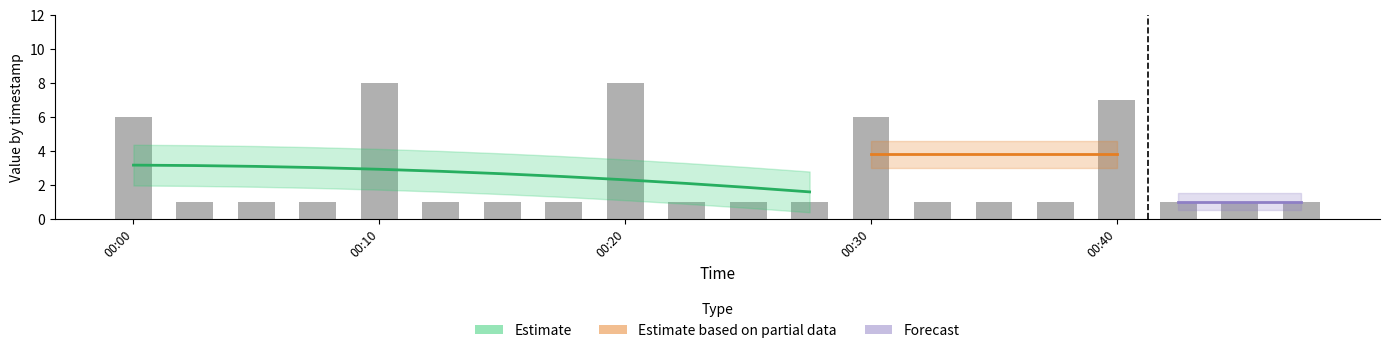

What is the average value of the Forecast series?

1